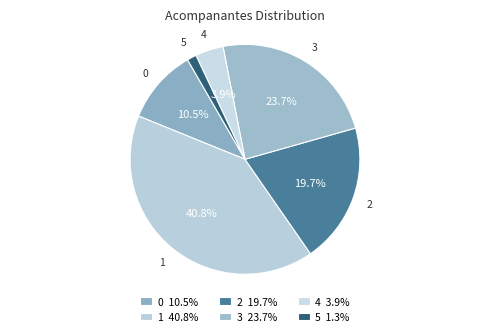

How many slices are in this pie chart?

6